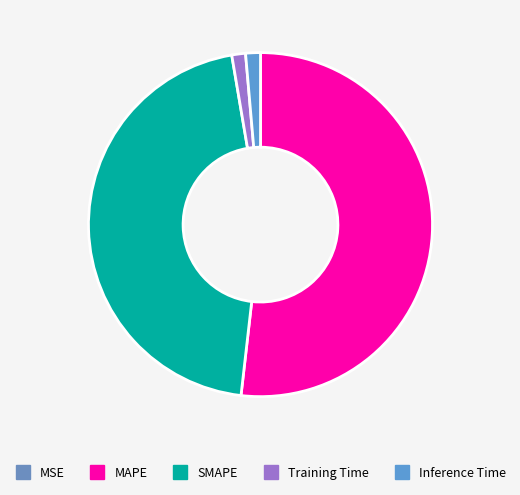

Count the number of slices in the pie.

5